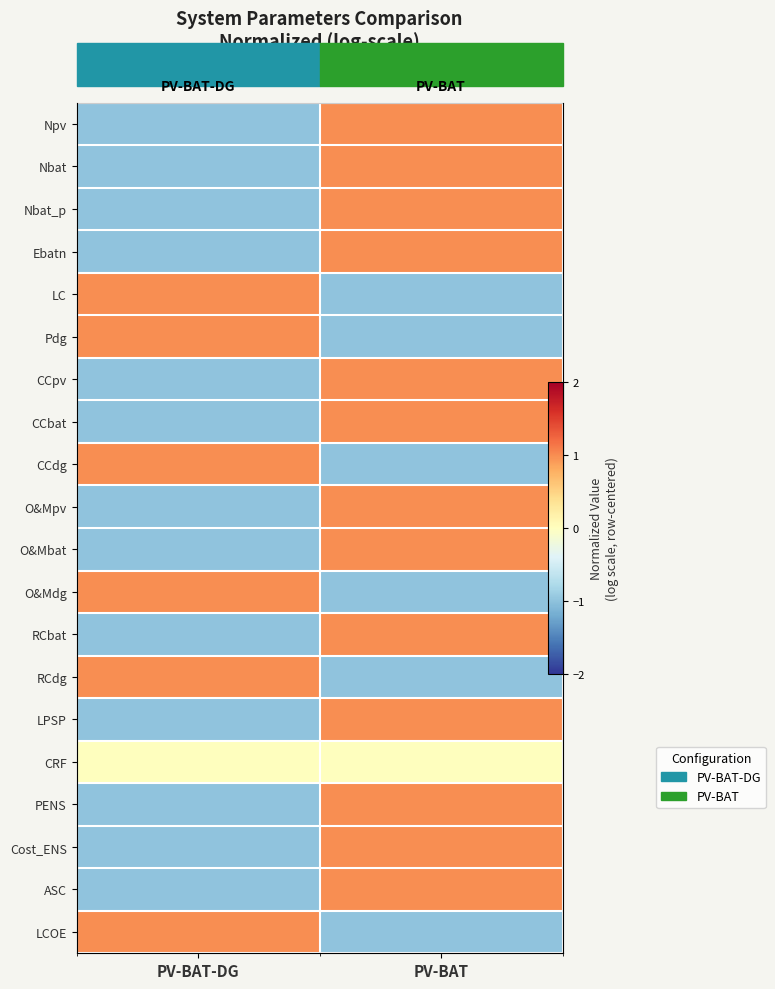

Which has a higher value, PV-BAT-DG or PV-BAT?

PV-BAT